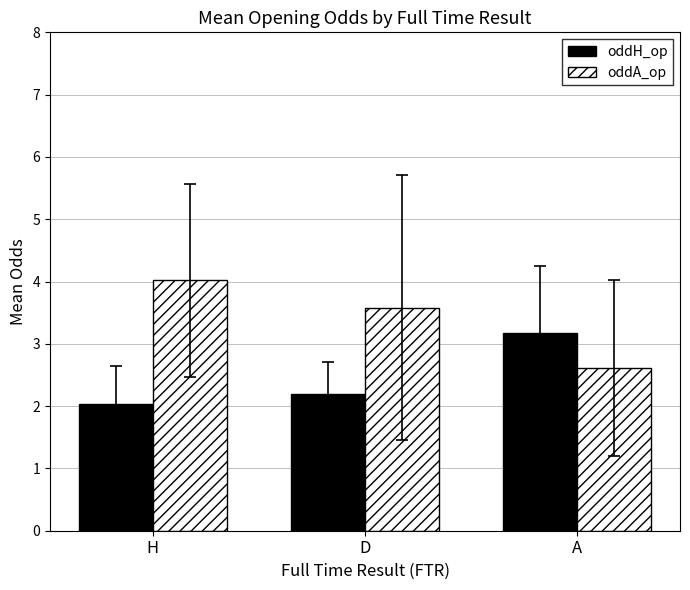

List the series in order of their overall mean, lowest first.

oddH_op, oddA_op